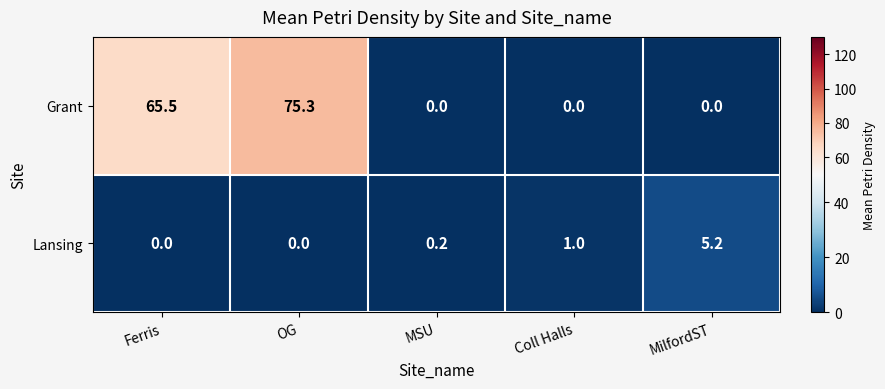

Which series has the largest range (max minus min)?

Grant